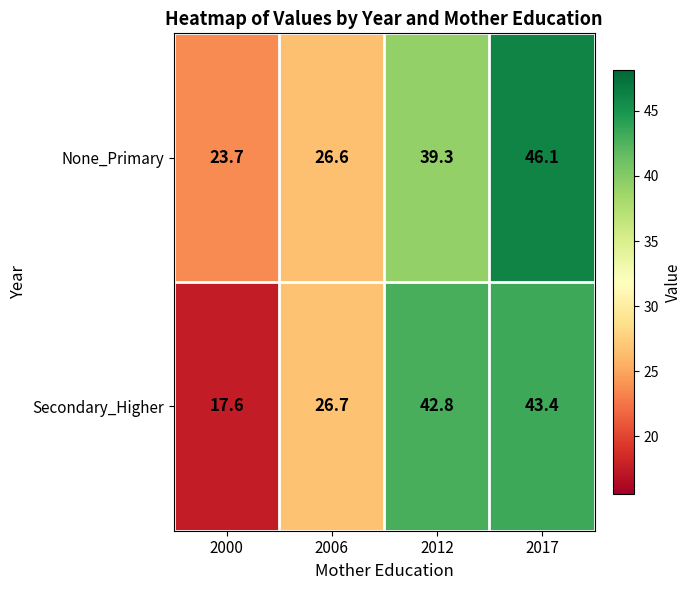

How many values in the Secondary_Higher series are below 42?

2